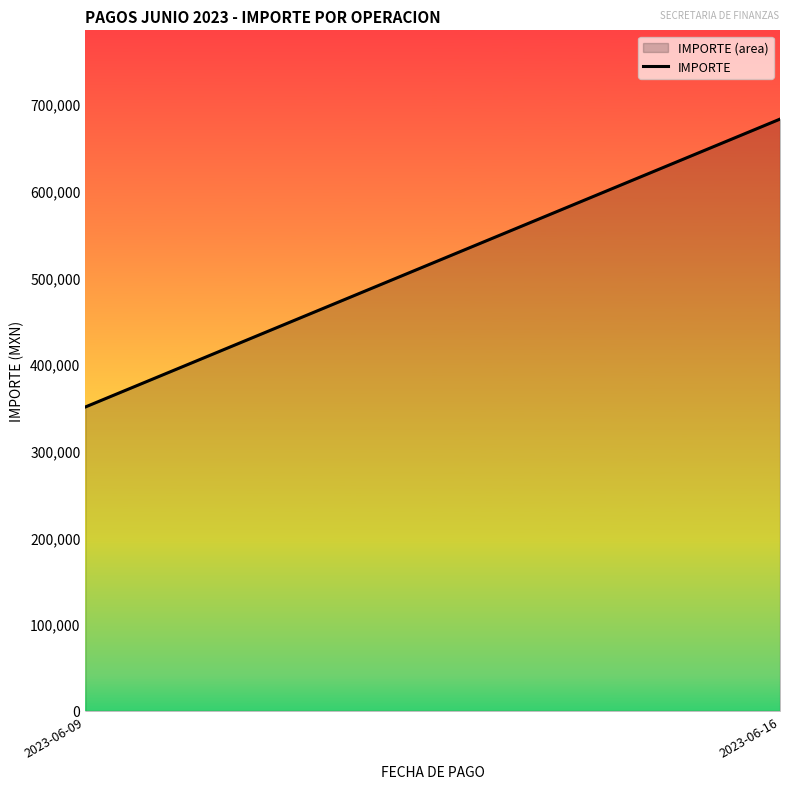

List the labels in order of value, smallest first.

2023-06-09, 2023-06-16